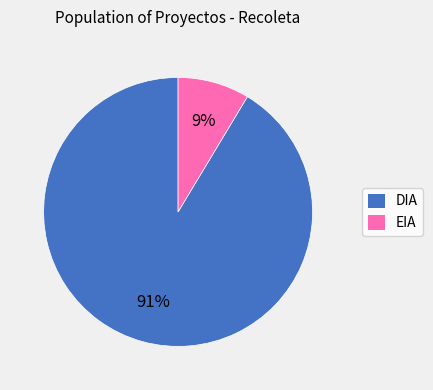

To the nearest percent, what is the average slice percentage?

50%